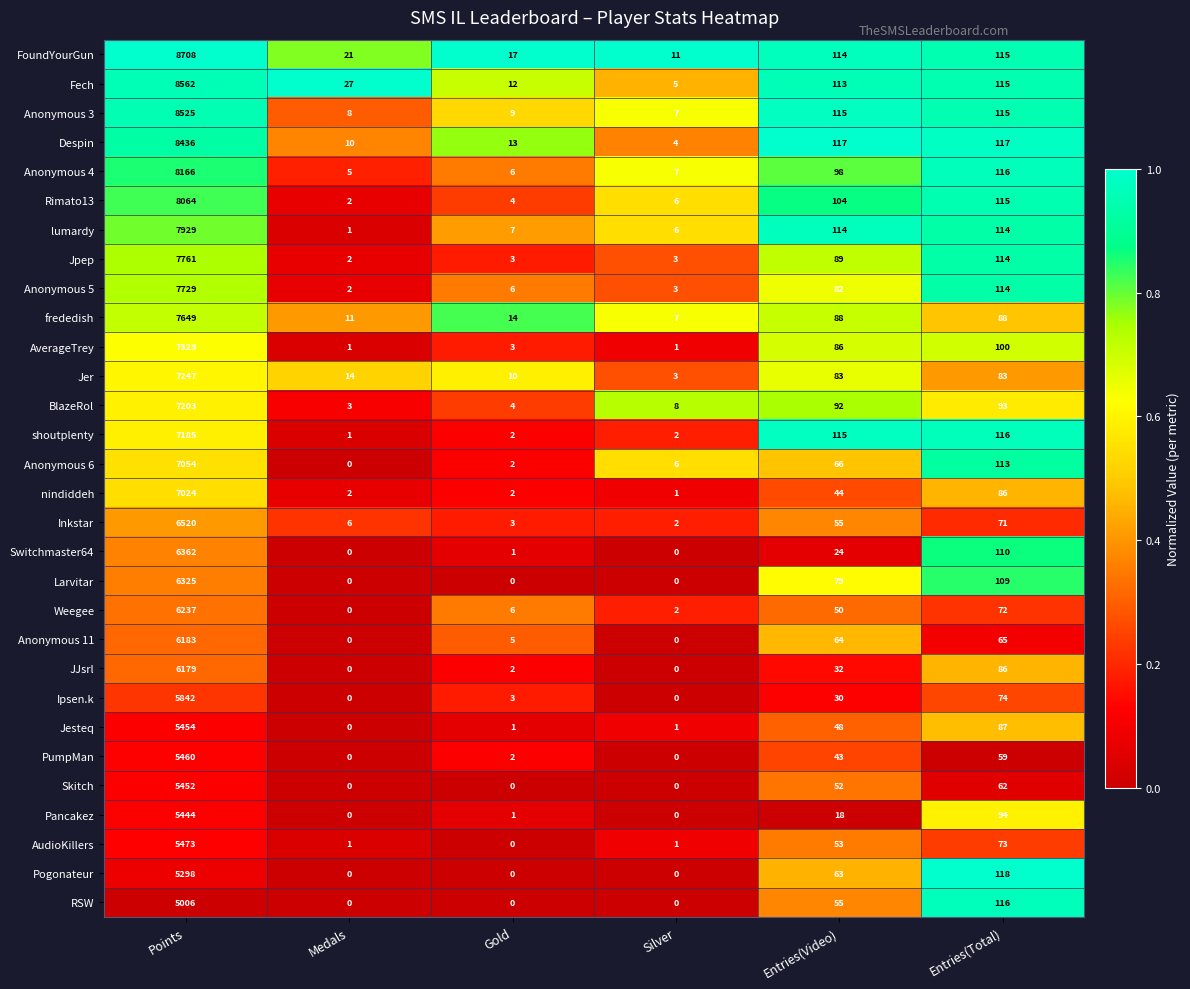

What is the difference between the Pogonateur values at Gold and Entries(Video)?

63